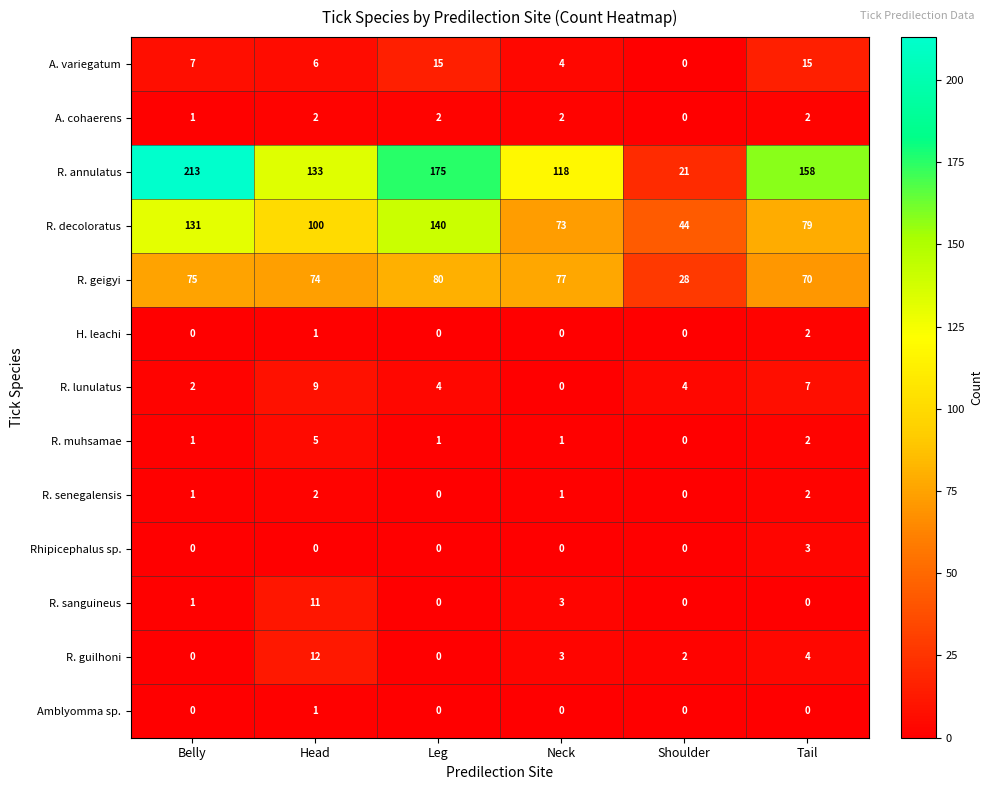

The value of A. variegatum at Leg is 15. True or false?

True